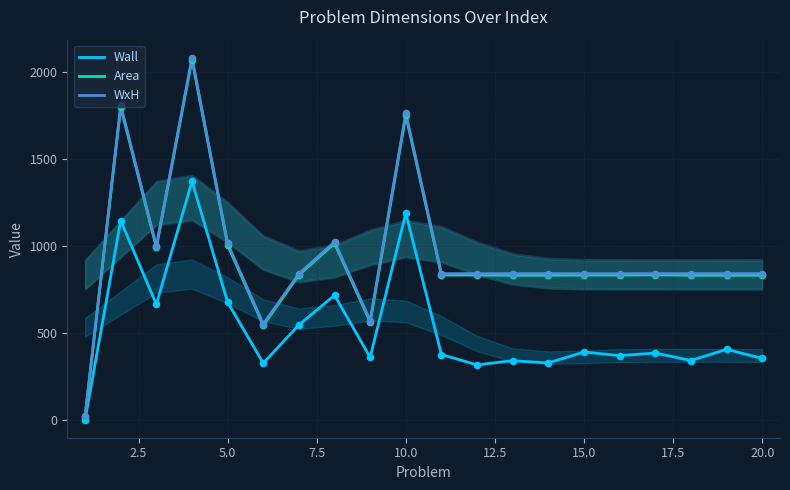

What is the maximum value for Wall?

1371